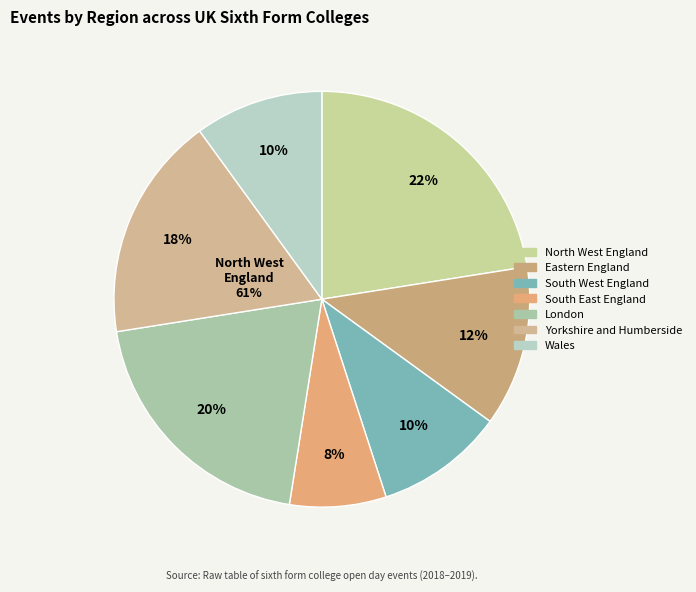

The Eastern England slice represents 21% of the pie. True or false?

False